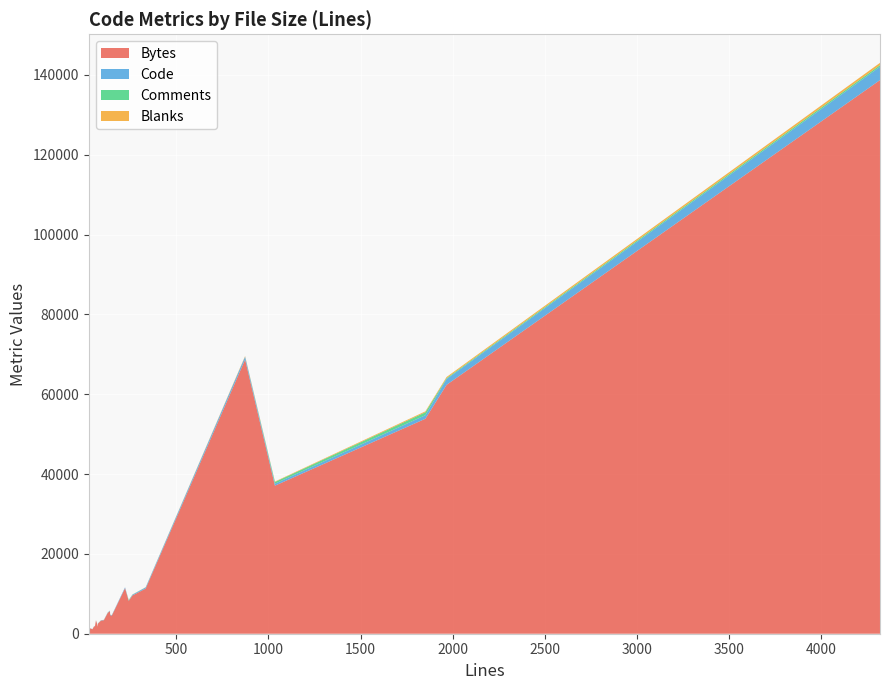

Reading left to right, list all the values displayed in this chart.

Bytes: 1734	1349	1117	11414	4513	2488	1950	4676	11320	138687	62337	861	37087	3385	2680	615	3285	9572	1716	729	5665	68688	53850	8225	5221	3337
Code: 58	31	33	221	118	43	41	117	275	3348	1467	17	497	82	33	15	71	193	42	15	113	712	891	52	75	46
Comments: 2	0	2	0	11	22	4	5	23	399	214	4	428	7	30	7	6	41	4	4	10	0	729	157	38	0
Blanks: 11	0	9	0	20	8	9	18	35	574	286	9	110	17	5	6	13	27	11	5	16	161	232	32	14	17